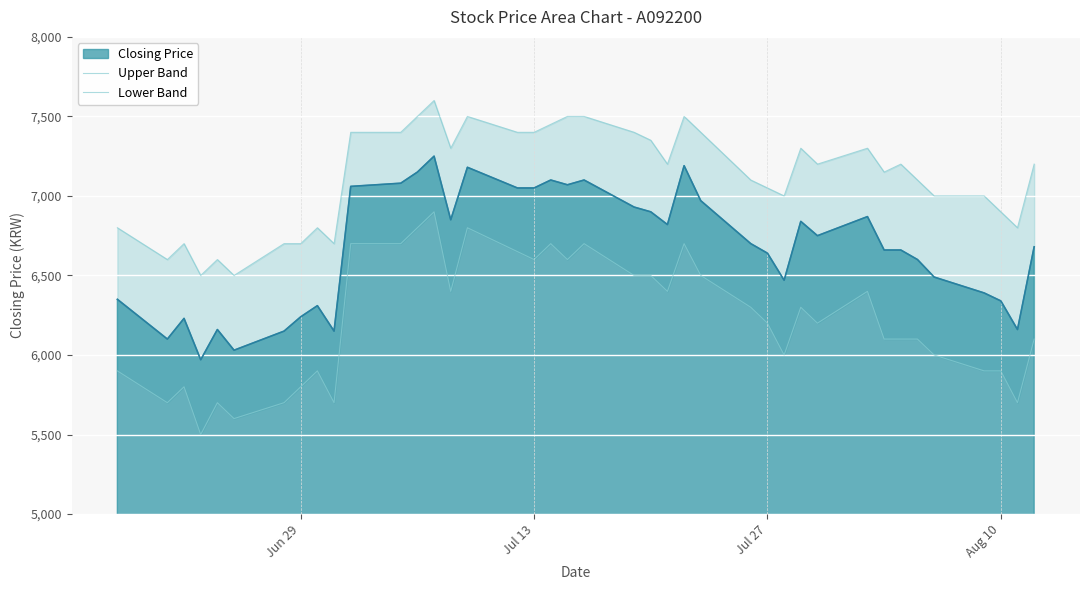

What is the highest value of the Closing Price series?

7250